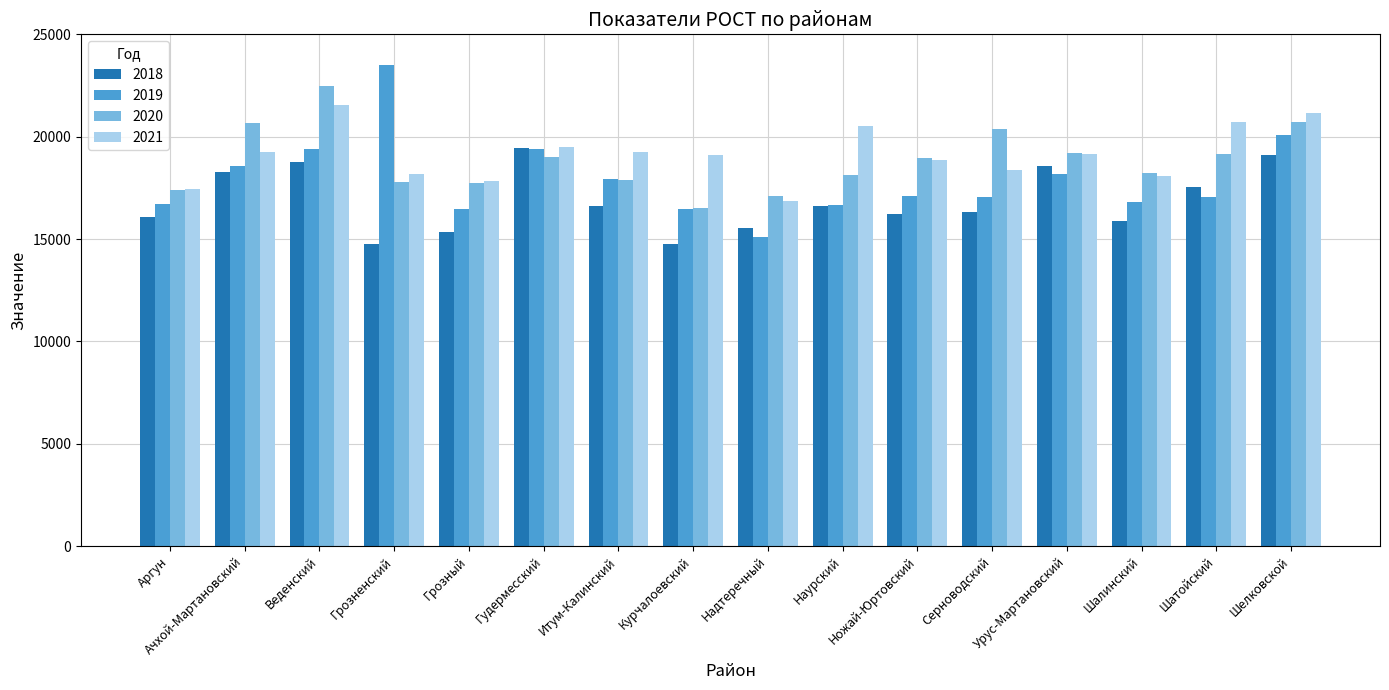

What is the value of the 2018 bar at the 4th from the left?

14735.0